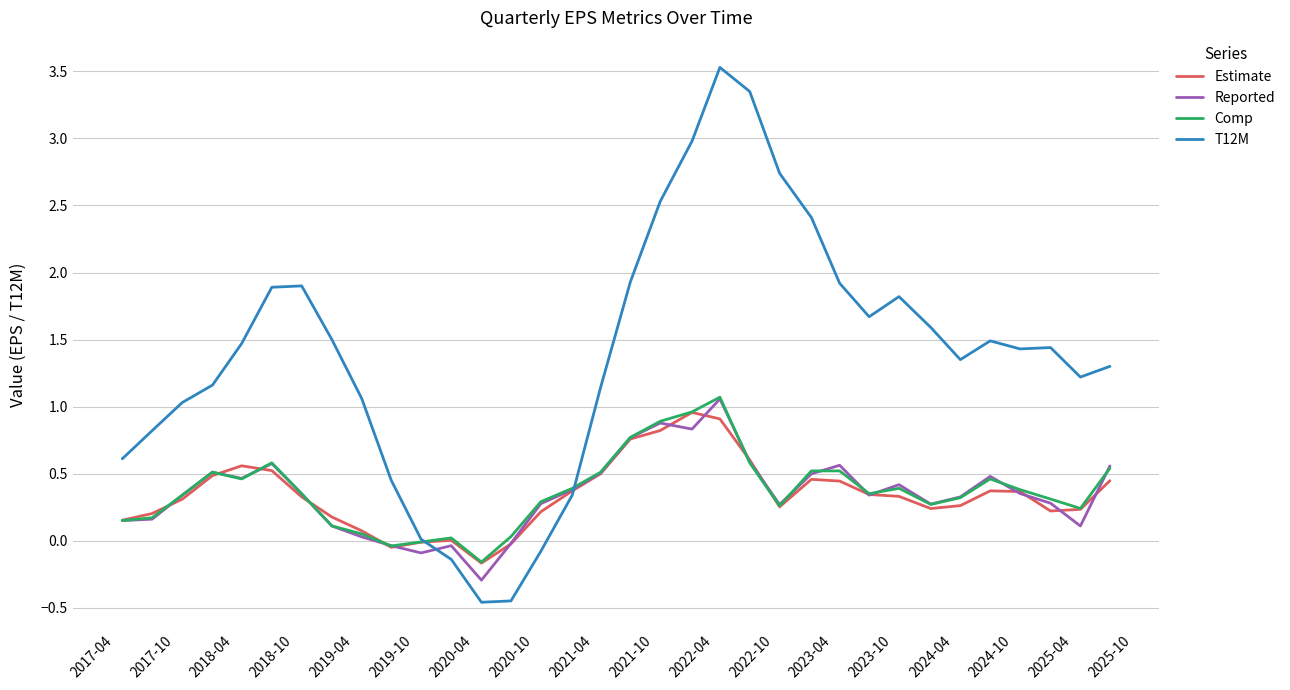

Which series has the widest spread of values?

T12M